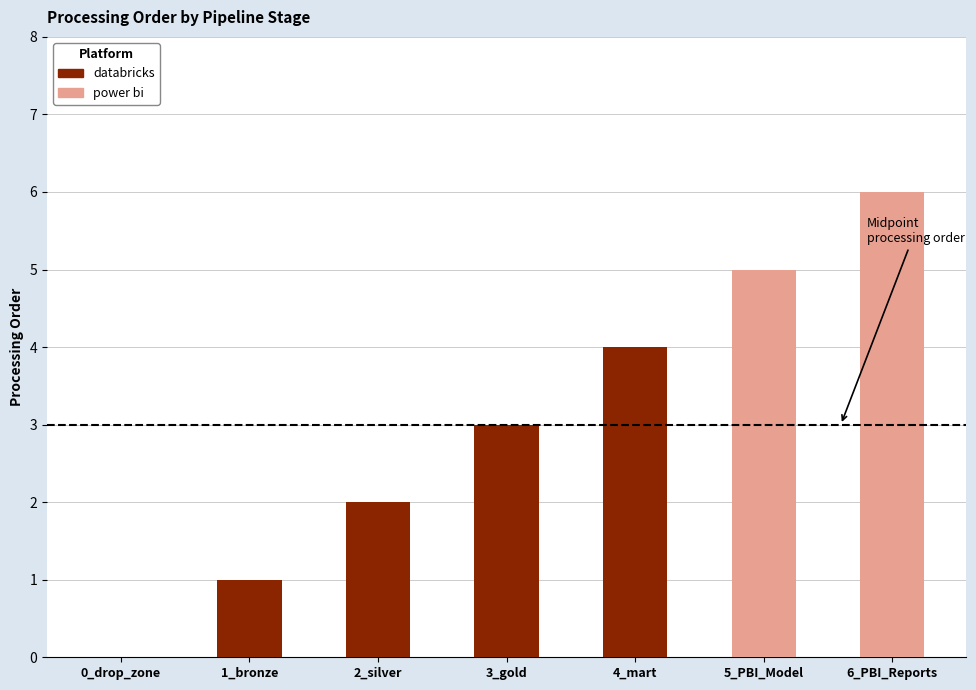

At which category is the sum across all series the highest?

6_PBI_Reports